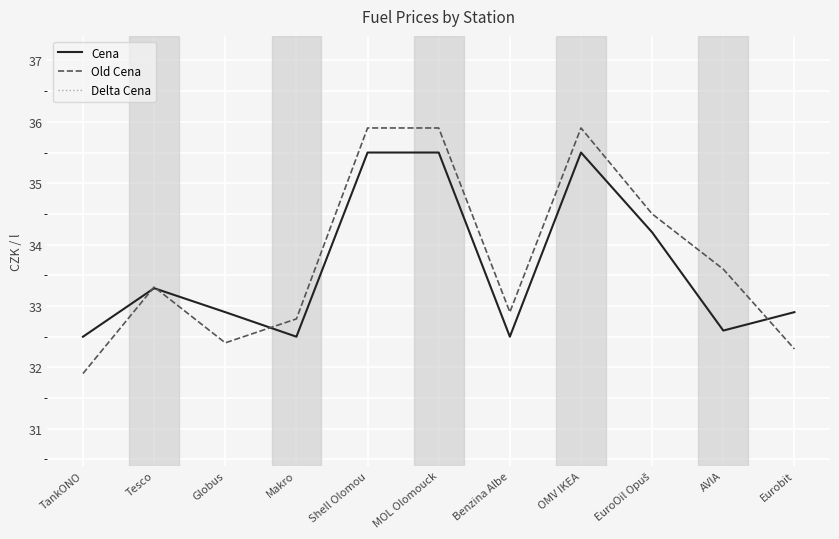

In Delta Cena, how many points are higher than both neighbors (excluding endpoints)?

2